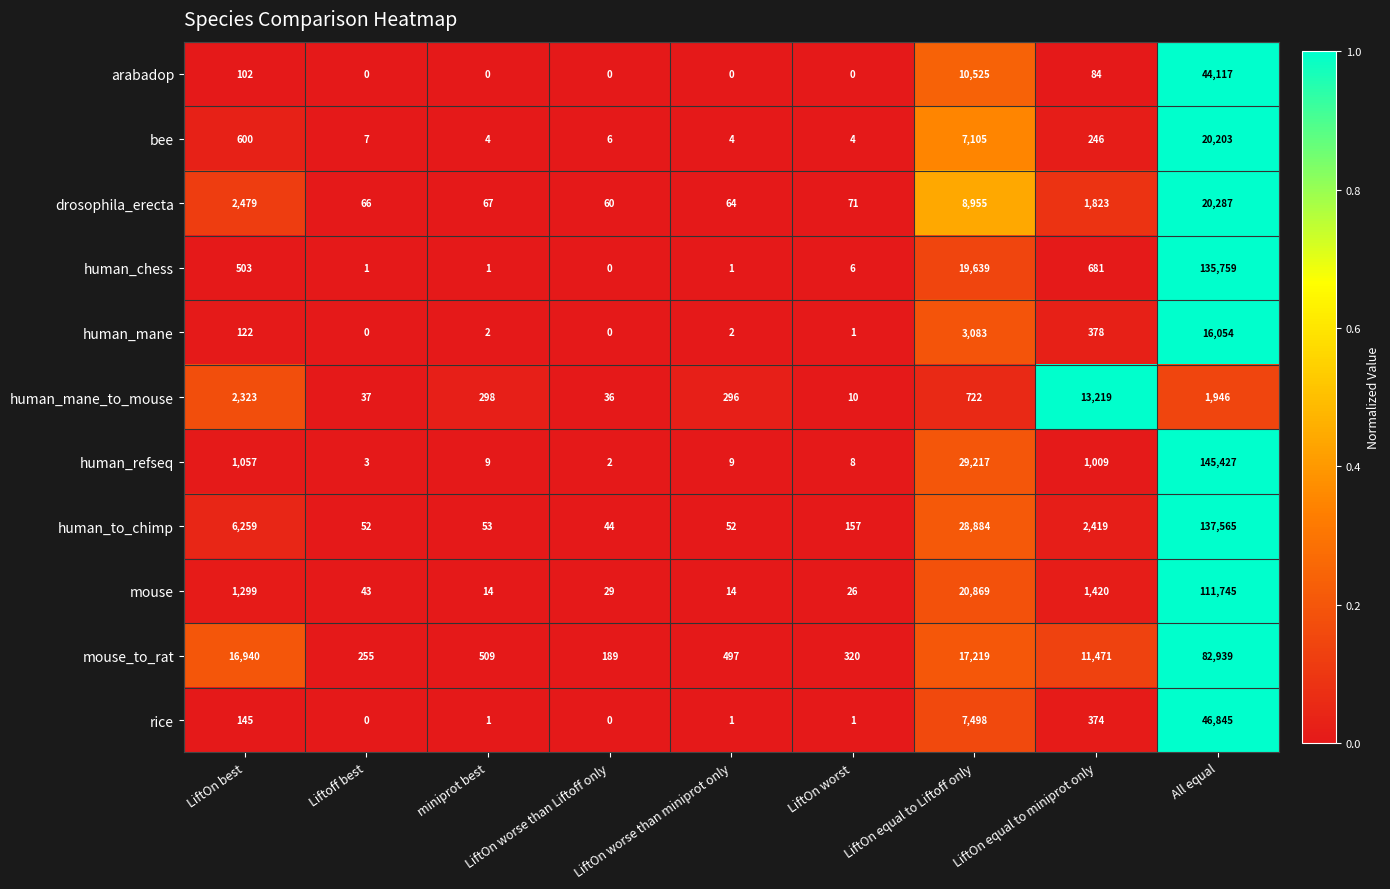

What is the sum of all human_mane_to_mouse values?

18887